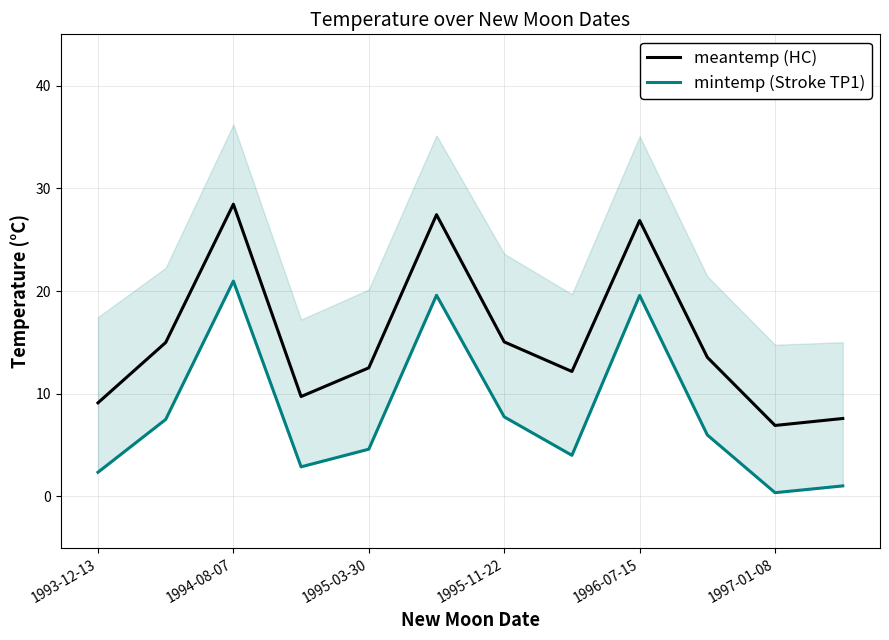

How many lines are shown in the chart?

2